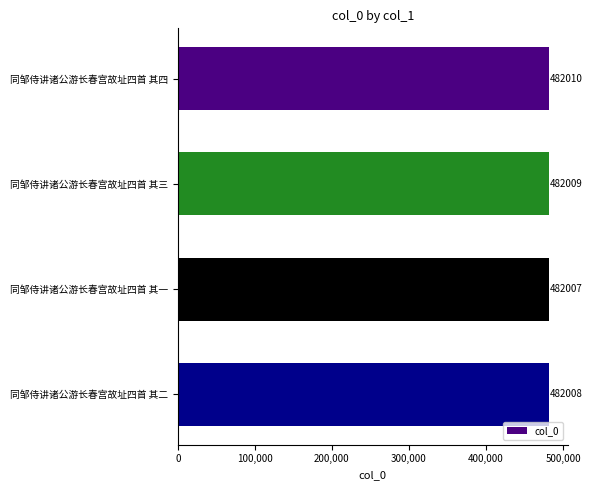

Read the value at 同邹侍讲诸公游长春宫故址四首 其四.

482010